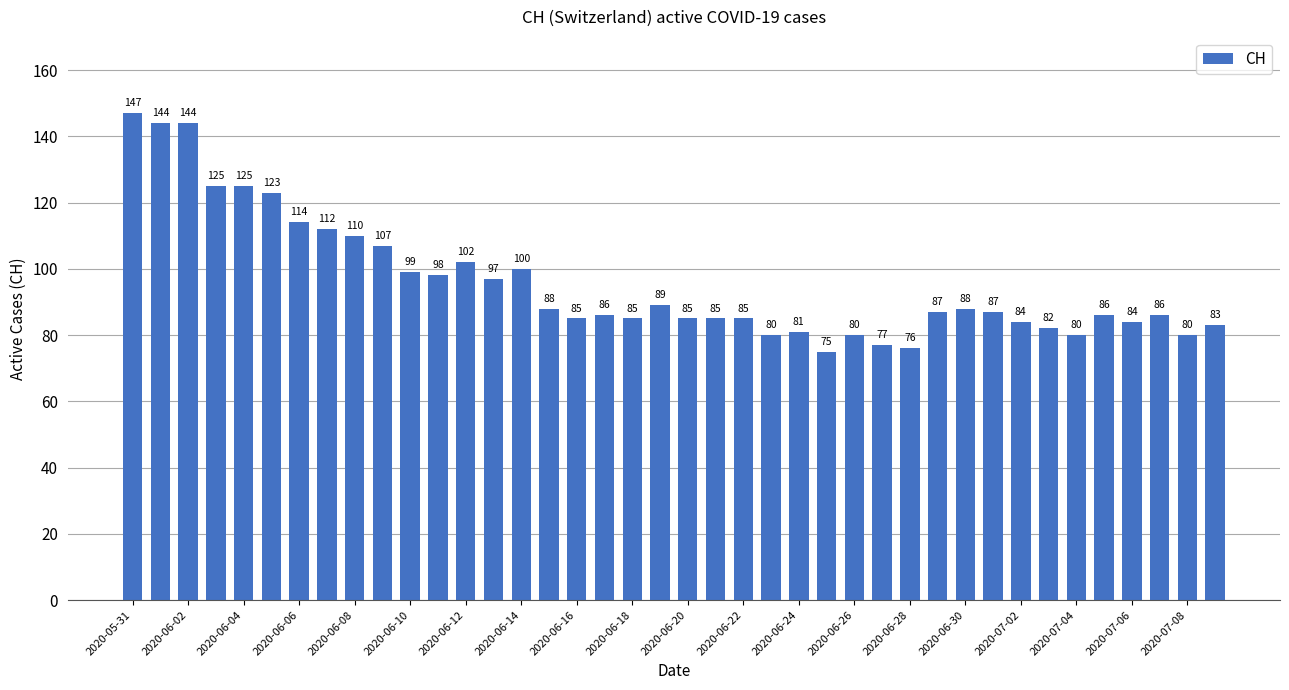

What is the value of the 3rd bar from the left?

144